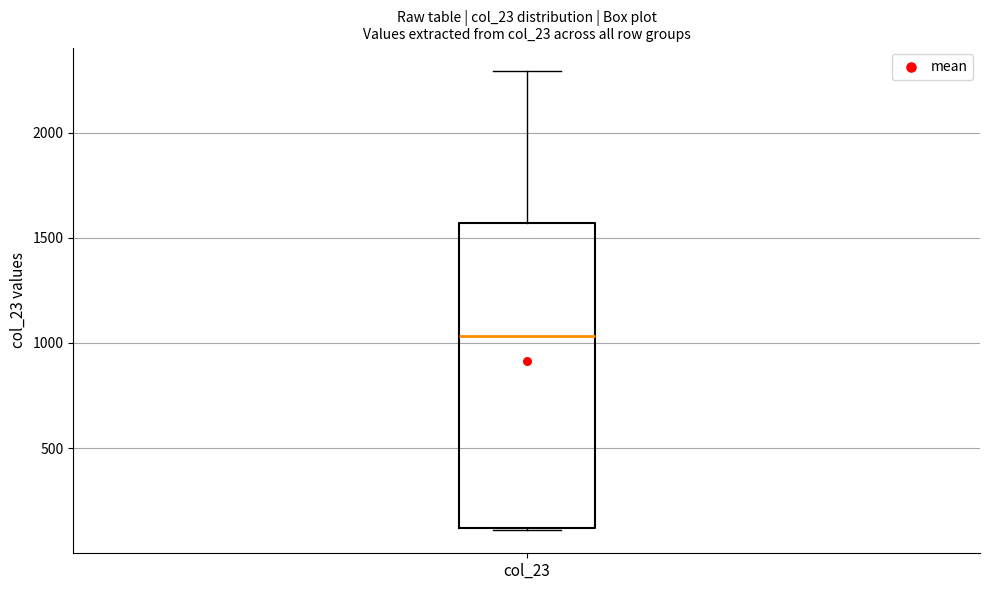

Where does the median line of the box for col_23 sit on the y-axis? The values are not printed on the chart, so give them approximately, as read against the axis.

1050